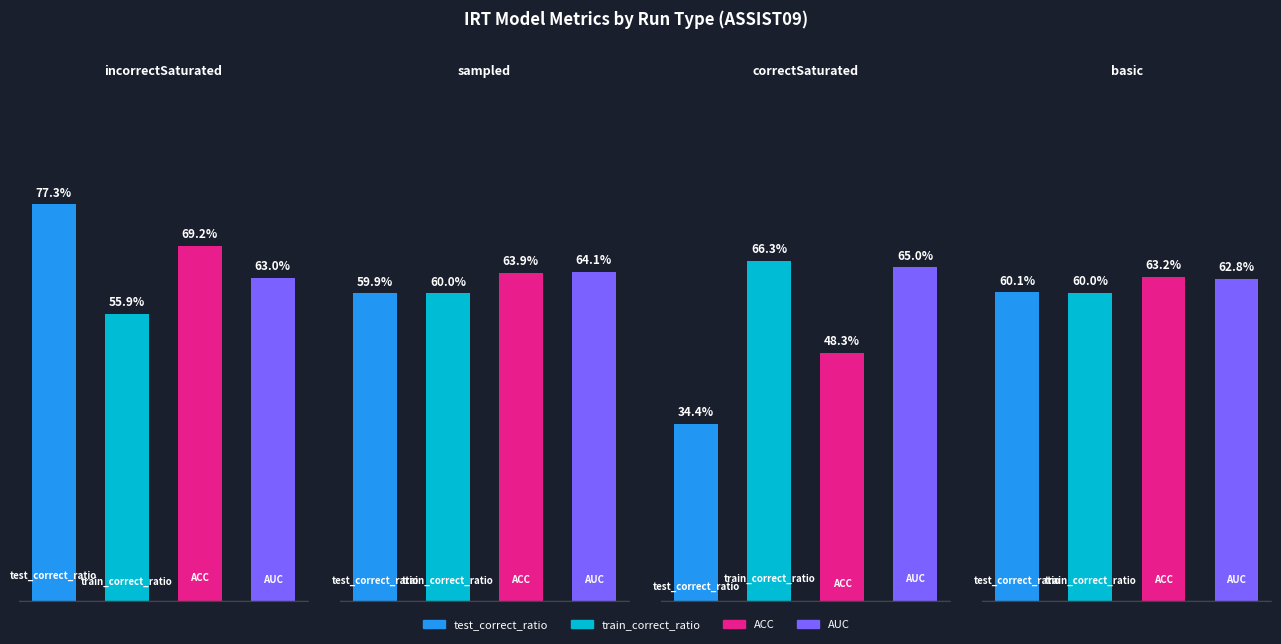

Are the bars grouped side by side (vs. stacked)?

Yes